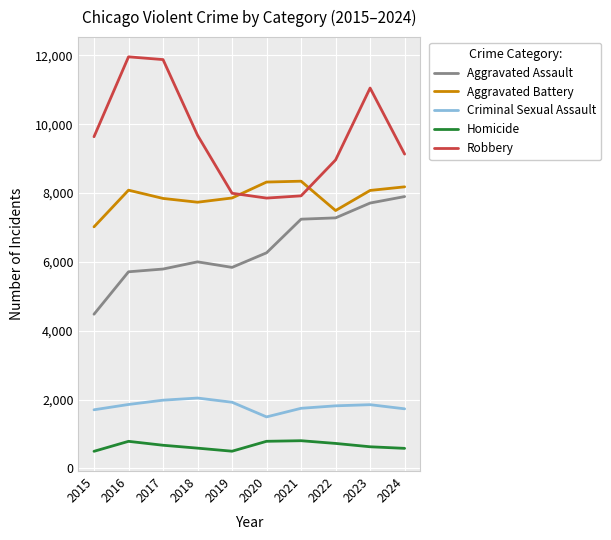

What is the average value of the Homicide series?

657